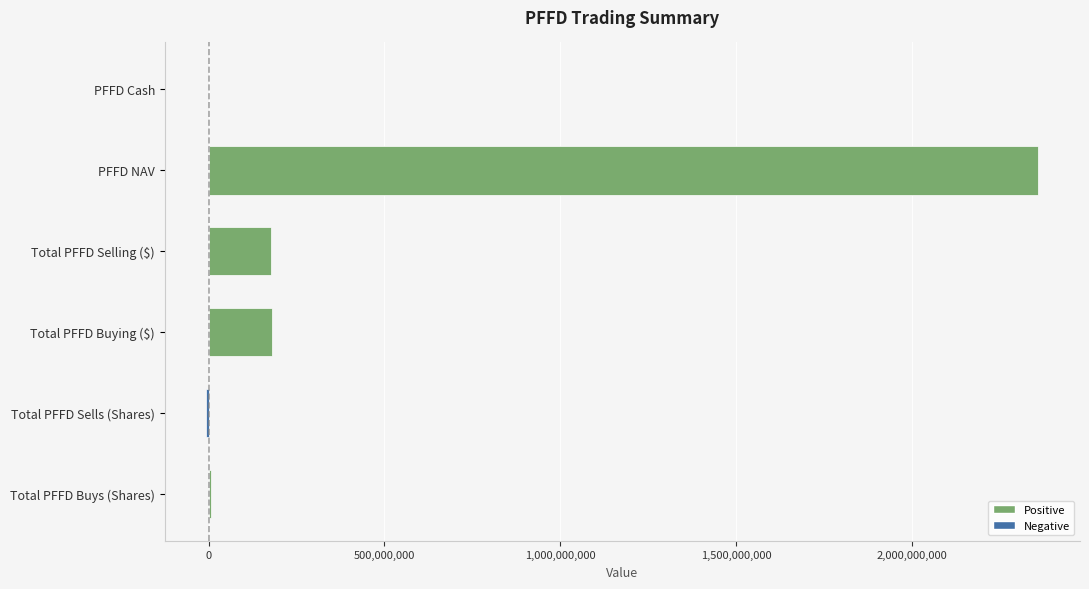

Are the bars grouped side by side (vs. stacked)?

No